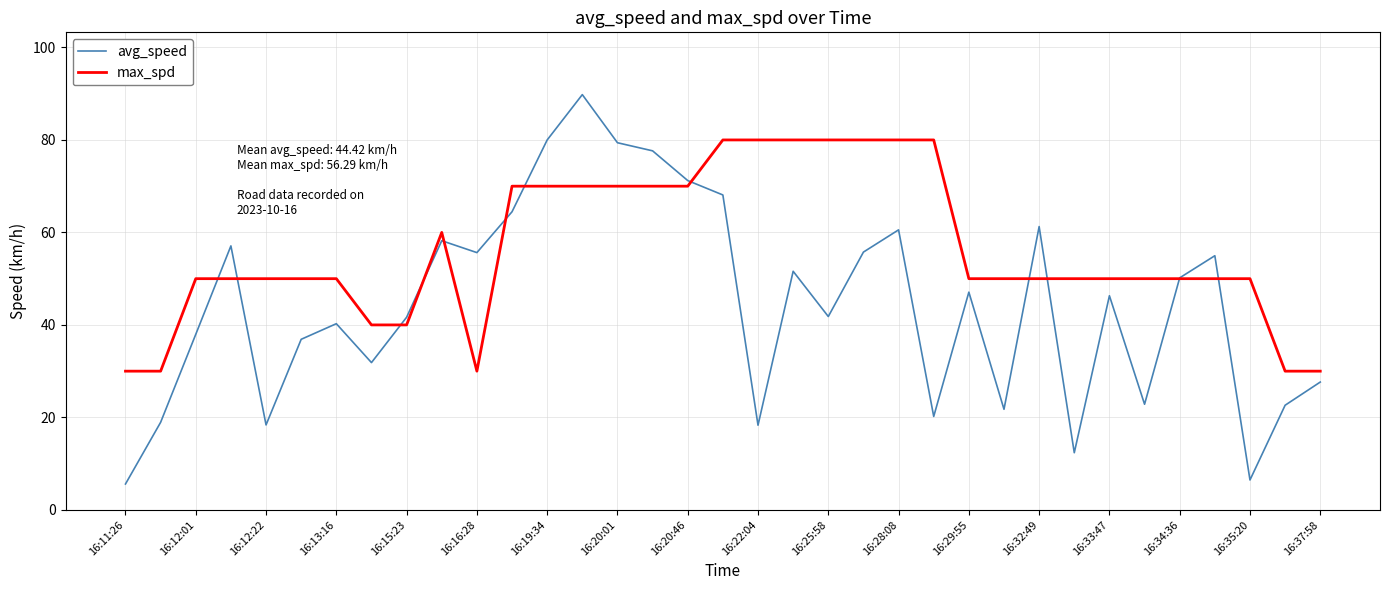

What is the highest value of the avg_speed series?

89.8